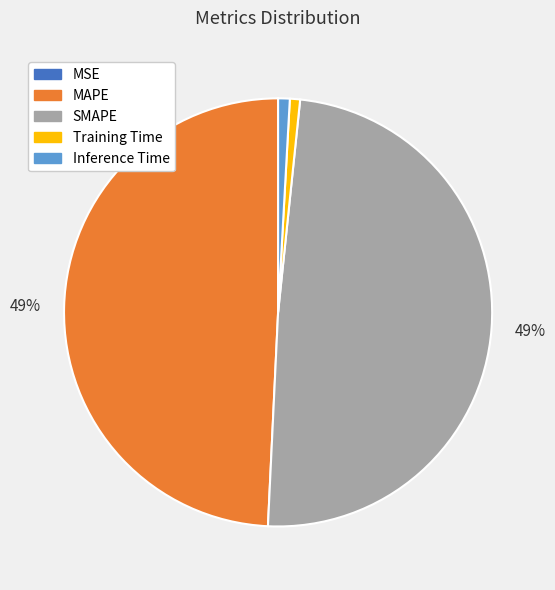

Is it true that SMAPE is 39% of the pie?

False